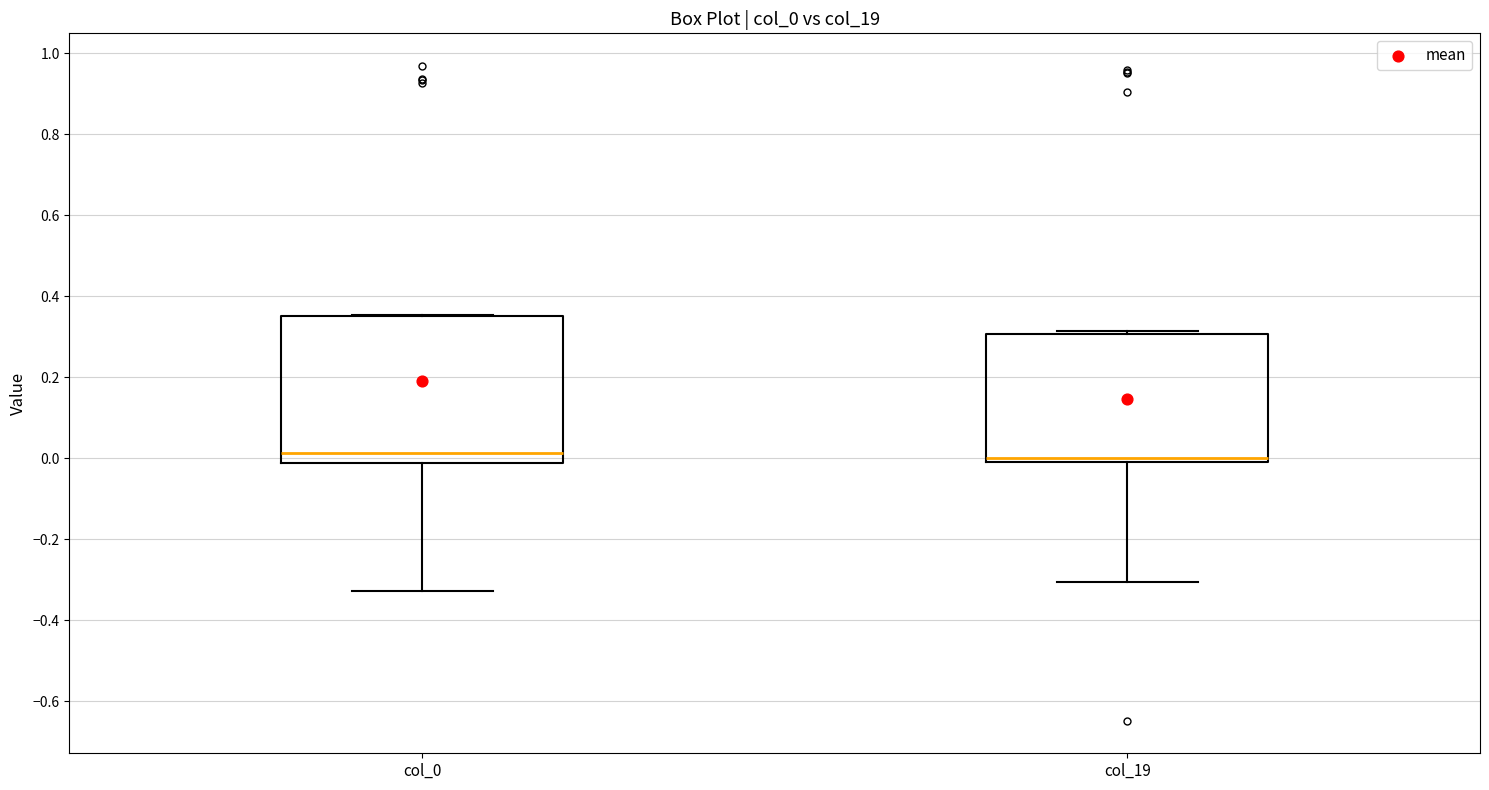

Where is the lower edge of the box for col_0 on the y-axis? The values are not printed on the chart, so give them approximately, as read against the axis.

-0.02